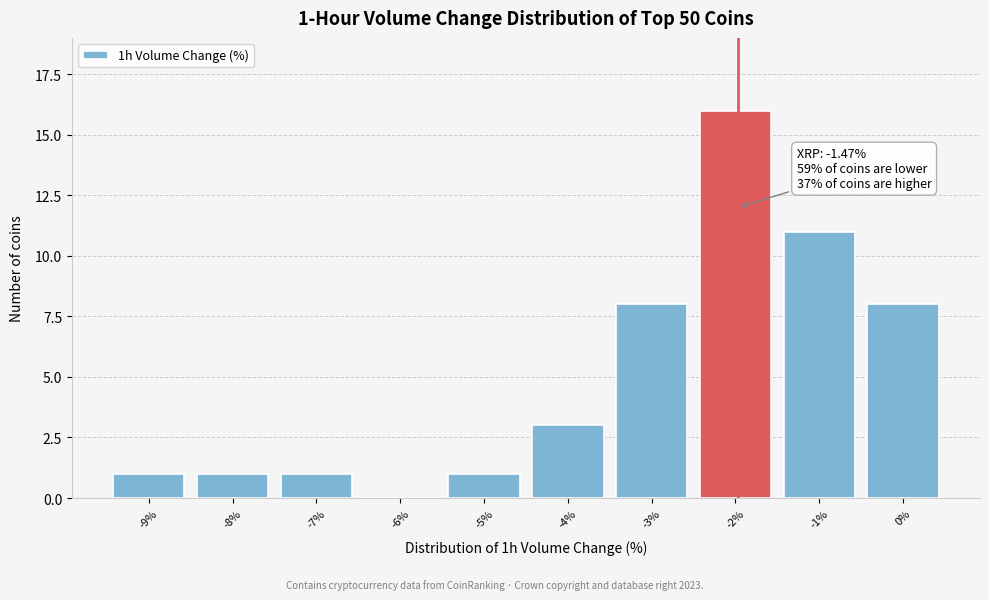

Reading right to left, extract all data points from this chart.

0%=8	-1%=11	-2%=16	-3%=8	-4%=3	-5%=1	-6%=0	-7%=1	-8%=1	-9%=1